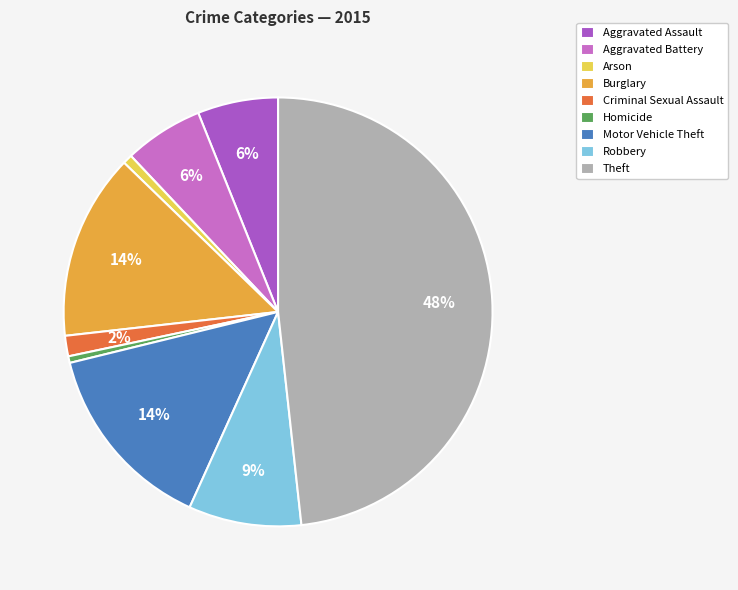

Between Theft and Aggravated Battery, which is larger?

Theft